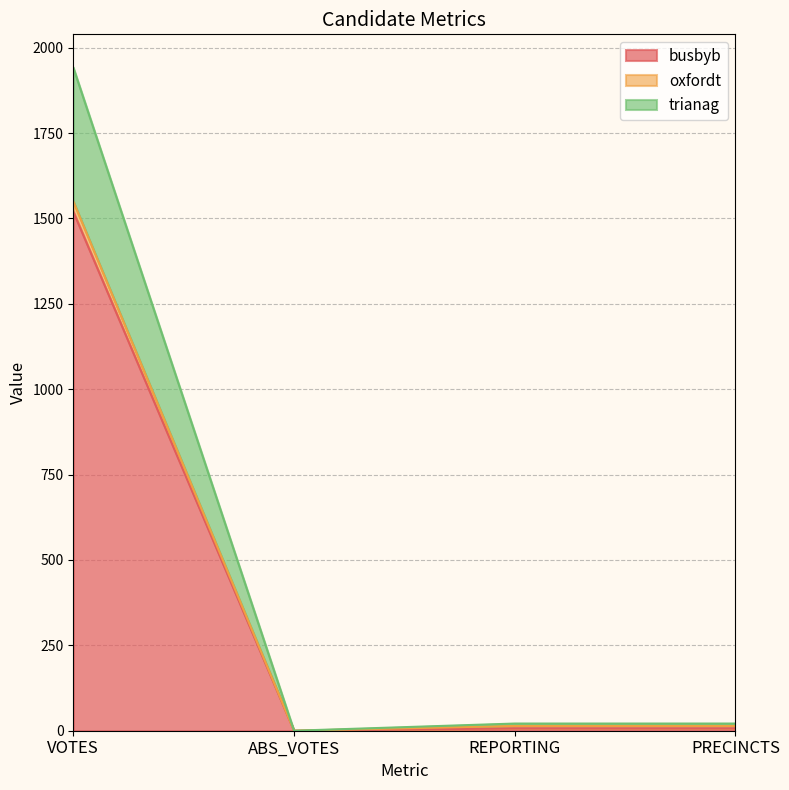

At which category is the sum across all series the highest?

VOTES